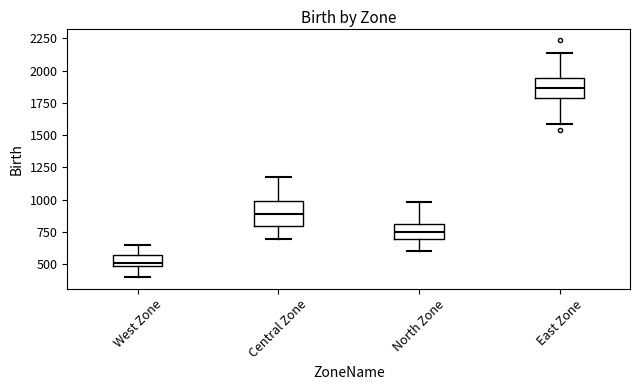

Reading left to right, read every box against the y-axis: the position of its median line, the range the box covers, and the ends of its whiskers. The values are not printed on the chart, so give them approximately, as read against the axis.

West Zone: median 500 (just above the box's lower edge), box 500 to 550, whiskers 400 to 650
Central Zone: median 900, box 800 to 1000, whiskers 700 to 1200
North Zone: median 750, box 700 to 800, whiskers 600 to 1000
East Zone: median 1850, box 1800 to 1950, whiskers 1600 to 2150